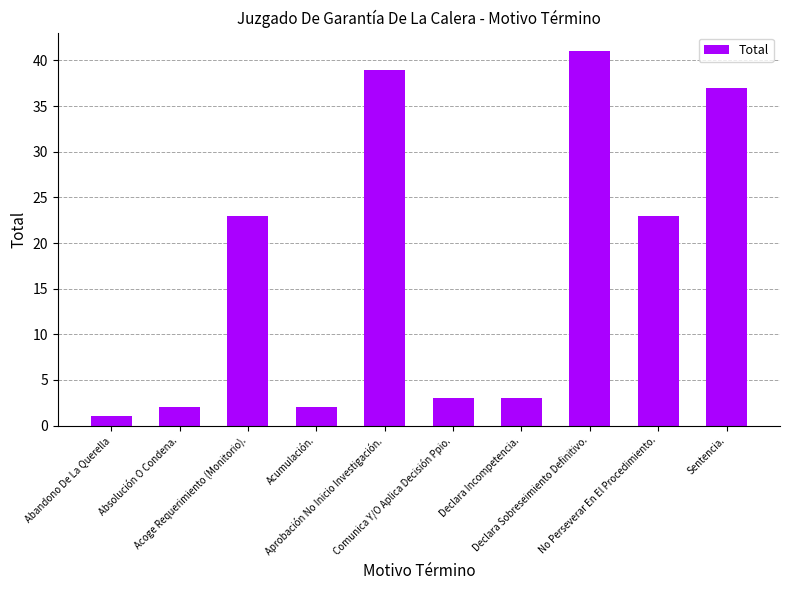

What is the label of the 5th bar from the left?

Aprobación No Inicio Investigación.